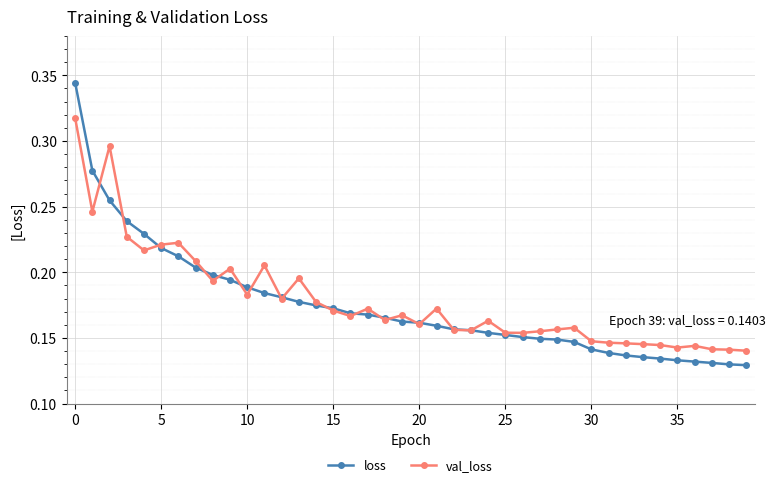

Count the val_loss values in the range 0 to 1.

40